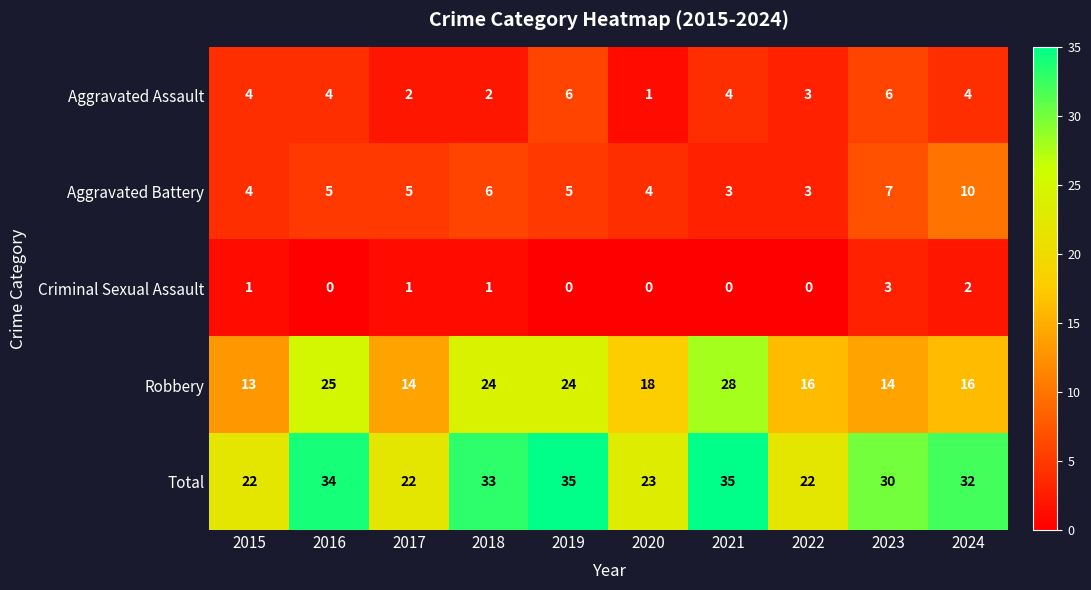

Rank the series by their maximum value, from highest to lowest.

Total, Robbery, Aggravated Battery, Aggravated Assault, Criminal Sexual Assault